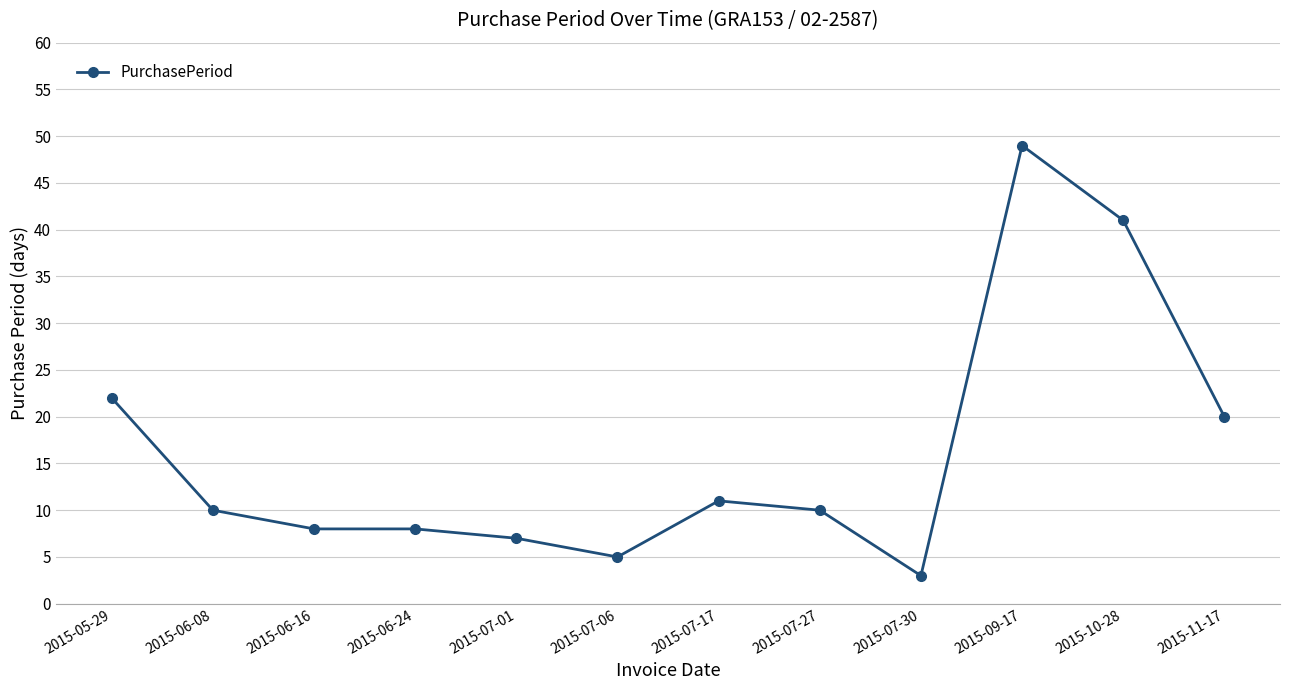

Read the value at 2015-11-17, to the nearest 10.

20